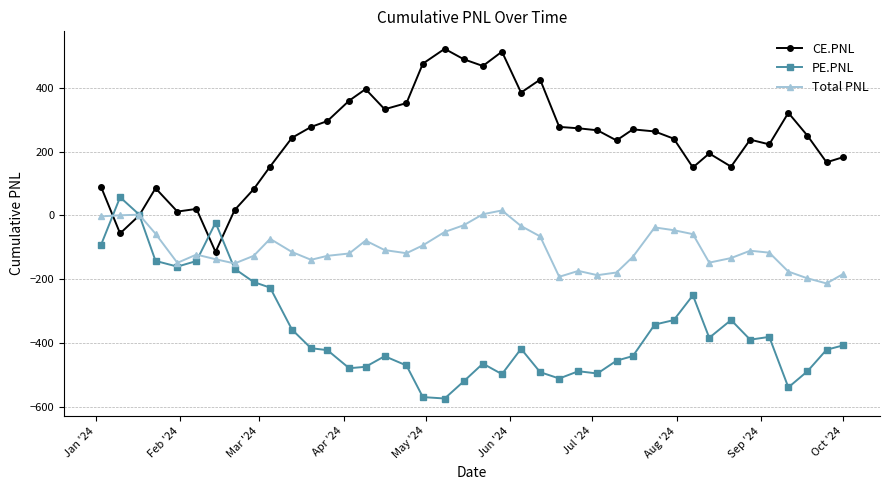

True or false: CE.PNL and Total PNL intersect in this chart.

True